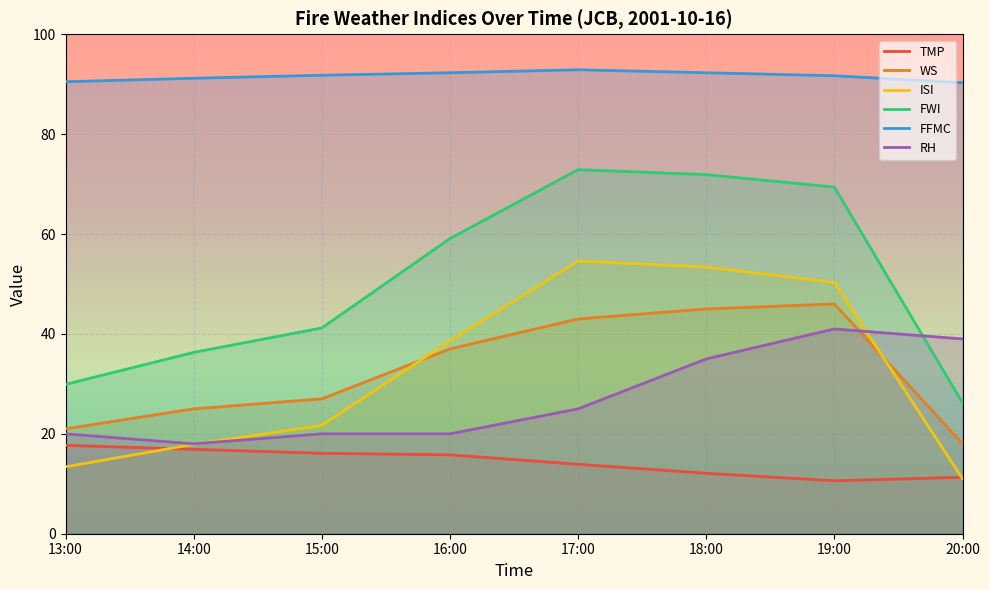

What is the sum of the FFMC values at 16:00 and 18:00?

184.6